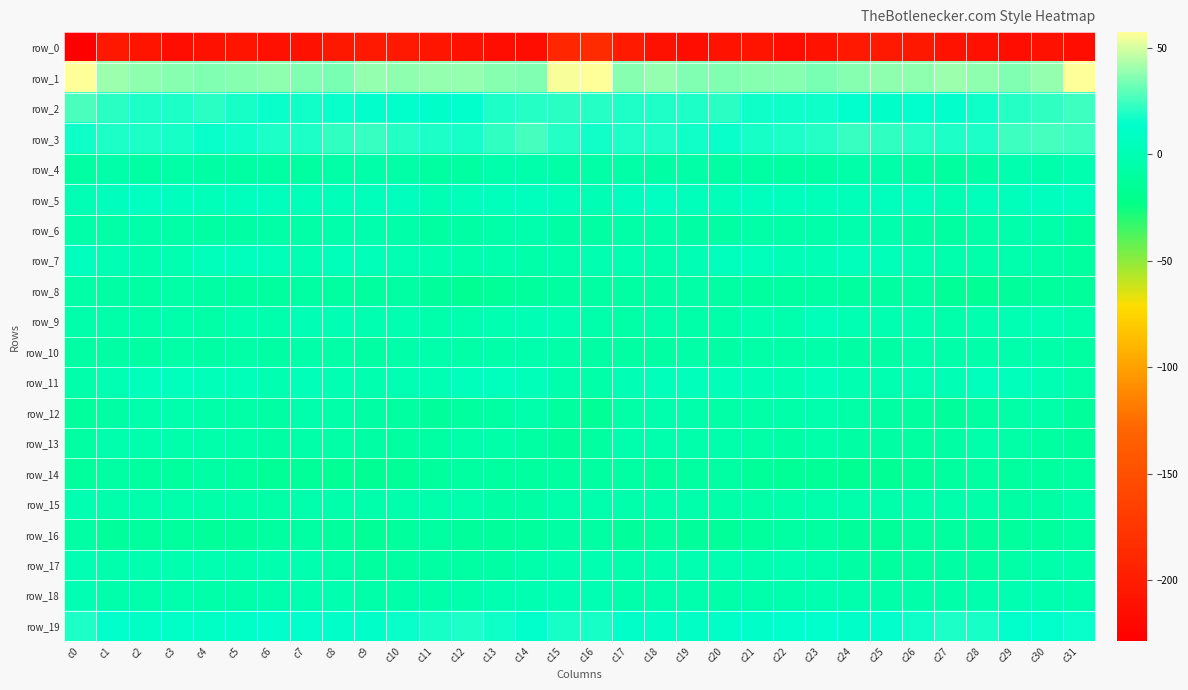

Reading left to right, what are all the values shown in this chart?

row_0: c0=-228.6	c1=-204.2	c2=-207.8	c3=-214.8	c4=-211.3	c5=-207.5	c6=-212.3	c7=-211.8	c8=-204.8	c9=-203.2	c10=-203.9	c11=-207.3	c12=-210.8	c13=-214.1	c14=-214.3	c15=-190.4	c16=-185.8	c17=-202.9	c18=-211.6	c19=-214.0	c20=-209.7	c21=-207.9	c22=-214.3	c23=-208.9	c24=-203.5	c25=-203.5	c26=-204.4	c27=-208.6	c28=-212.3	c29=-215.0	c30=-210.9	c31=-213.0
row_1: c0=56.9	c1=39.7	c2=37.5	c3=36.5	c4=35.7	c5=36.7	c6=37.3	c7=35.1	c8=34.9	c9=38.4	c10=37.4	c11=39.4	c12=39.0	c13=36.2	c14=35.1	c15=55.1	c16=56.9	c17=36.9	c18=38.5	c19=35.4	c20=36.0	c21=37.2	c22=36.8	c23=34.0	c24=36.7	c25=38.2	c26=37.7	c27=40.4	c28=37.5	c29=35.7	c30=38.6	c31=57.3
row_2: c0=26.7	c1=21.2	c2=18.4	c3=18.5	c4=20.9	c5=17.8	c6=15.2	c7=16.7	c8=15.6	c9=13.1	c10=12.7	c11=12.5	c12=14.8	c13=18.6	c14=20.0	c15=20.5	c16=19.6	c17=18.6	c18=18.6	c19=19.2	c20=20.6	c21=16.0	c22=16.1	c23=16.3	c24=14.9	c25=12.5	c26=12.7	c27=12.9	c28=16.4	c29=19.5	c30=22.1	c31=24.1
row_3: c0=16.7	c1=19.3	c2=18.7	c3=17.6	c4=15.3	c5=16.8	c6=18.8	c7=19.0	c8=22.4	c9=23.0	c10=19.9	c11=19.1	c12=17.9	c13=22.0	c14=25.1	c15=19.7	c16=16.1	c17=18.3	c18=18.8	c19=16.4	c20=15.5	c21=17.5	c22=19.2	c23=20.0	c24=23.3	c25=21.7	c26=19.5	c27=18.9	c28=18.4	c29=24.2	c30=25.5	c31=23.9
row_4: c0=-8.0	c1=-5.1	c2=-7.5	c3=-5.3	c4=-7.2	c5=-8.2	c6=-8.5	c7=-8.7	c8=-5.6	c9=-4.5	c10=-6.3	c11=-9.4	c12=-8.9	c13=-3.1	c14=-3.1	c15=-6.2	c16=-5.5	c17=-6.0	c18=-7.3	c19=-5.4	c20=-8.1	c21=-8.0	c22=-9.0	c23=-7.5	c24=-5.1	c25=-4.7	c26=-7.5	c27=-10.0	c28=-6.8	c29=-1.8	c30=-3.8	c31=-1.5
row_5: c0=2.3	c1=5.3	c2=7.7	c3=6.2	c4=3.6	c5=5.0	c6=4.8	c7=2.8	c8=3.5	c9=4.2	c10=6.4	c11=0.9	c12=3.1	c13=4.3	c14=5.6	c15=2.7	c16=1.6	c17=6.0	c18=7.9	c19=4.7	c20=3.5	c21=5.5	c22=3.9	c23=3.1	c24=3.5	c25=5.3	c26=5.0	c27=0.6	c28=4.7	c29=4.1	c30=6.2	c31=4.6
row_6: c0=-4.5	c1=-5.4	c2=-5.2	c3=-5.5	c4=-8.0	c5=-6.6	c6=-5.8	c7=-5.2	c8=-3.3	c9=-2.4	c10=-4.6	c11=-9.2	c12=-7.1	c13=-4.4	c14=-2.7	c15=-7.4	c16=-8.0	c17=-6.0	c18=-4.6	c19=-6.9	c20=-8.1	c21=-6.0	c22=-5.7	c23=-4.4	c24=-2.7	c25=-2.9	c26=-6.4	c27=-8.8	c28=-6.2	c29=-3.4	c30=-4.6	c31=-11.8
row_7: c0=6.1	c1=2.3	c2=-2.5	c3=0.1	c4=4.7	c5=5.2	c6=3.3	c7=1.4	c8=4.0	c9=3.7	c10=0.7	c11=-1.4	c12=-3.6	c13=-2.8	c14=-4.1	c15=-4.1	c16=-0.0	c17=-0.6	c18=-2.3	c19=1.9	c20=5.4	c21=4.6	c22=2.5	c23=1.9	c24=4.8	c25=2.7	c26=-0.3	c27=-2.4	c28=-3.4	c29=-2.8	c30=-6.3	c31=-10.0
row_8: c0=-6.3	c1=-7.3	c2=-7.6	c3=-5.5	c4=-6.9	c5=-9.7	c6=-10.2	c7=-8.1	c8=-9.0	c9=-10.1	c10=-7.6	c11=-12.6	c12=-16.5	c13=-13.7	c14=-10.8	c15=-9.1	c16=-7.9	c17=-8.3	c18=-6.6	c19=-5.8	c20=-7.9	c21=-10.5	c22=-9.2	c23=-8.1	c24=-9.9	c25=-8.8	c26=-8.5	c27=-15.2	c28=-15.5	c29=-12.8	c30=-11.1	c31=-12.9
row_9: c0=-4.0	c1=-4.9	c2=-4.3	c3=-3.2	c4=-5.4	c5=-1.7	c6=-2.6	c7=2.3	c8=2.0	c9=-0.5	c10=-0.2	c11=-3.2	c12=-2.2	c13=0.1	c14=1.9	c15=-0.5	c16=-3.3	c17=-5.2	c18=-3.4	c19=-4.3	c20=-4.3	c21=-1.4	c22=-2.1	c23=3.6	c24=0.6	c25=-0.1	c26=-1.1	c27=-3.3	c28=-1.0	c29=0.5	c30=0.9	c31=-3.6
row_10: c0=-6.7	c1=-7.4	c2=-7.8	c3=-5.8	c4=-6.9	c5=-5.9	c6=-6.4	c7=-5.1	c8=-5.5	c9=-7.7	c10=-4.3	c11=-3.9	c12=-5.3	c13=-4.1	c14=-2.8	c15=-5.6	c16=-7.1	c17=-7.5	c18=-7.6	c19=-5.4	c20=-7.3	c21=-5.5	c22=-6.3	c23=-4.5	c24=-7.0	c25=-6.3	c26=-3.6	c27=-4.7	c28=-5.1	c29=-3.5	c30=-4.1	c31=-8.6
row_11: c0=-3.0	c1=1.1	c2=4.2	c3=5.0	c4=3.4	c5=3.0	c6=-0.5	c7=3.1	c8=1.3	c9=-0.9	c10=0.5	c11=1.3	c12=4.2	c13=5.2	c14=3.5	c15=-2.6	c16=-4.3	c17=2.6	c18=4.1	c19=4.8	c20=3.2	c21=1.8	c22=0.2	c23=3.6	c24=-0.4	c25=-0.5	c26=1.0	c27=2.0	c28=5.3	c29=4.8	c30=1.3	c31=-5.3
row_12: c0=-10.9	c1=-7.3	c2=-3.6	c3=-2.7	c4=-5.2	c5=-5.7	c6=-6.4	c7=-2.8	c8=-4.5	c9=-7.2	c10=-9.1	c11=-12.0	c12=-10.8	c13=-7.6	c14=-3.9	c15=-10.2	c16=-14.2	c17=-6.3	c18=-2.9	c19=-3.4	c20=-5.3	c21=-6.3	c22=-5.2	c23=-2.7	c24=-5.8	c25=-8.3	c26=-9.8	c27=-12.2	c28=-9.3	c29=-5.9	c30=-5.1	c31=-12.2
row_13: c0=-7.6	c1=-2.0	c2=-2.5	c3=-3.1	c4=-4.0	c5=-4.2	c6=-7.1	c7=-4.7	c8=-5.7	c9=-6.8	c10=-8.6	c11=-8.6	c12=-4.3	c13=-4.7	c14=-8.1	c15=-12.3	c16=-9.4	c17=-2.0	c18=-2.8	c19=-3.4	c20=-3.7	c21=-5.2	c22=-6.6	c23=-4.6	c24=-6.6	c25=-7.3	c26=-8.9	c27=-7.3	c28=-3.1	c29=-6.3	c30=-9.3	c31=-12.0
row_14: c0=-11.5	c1=-8.1	c2=-10.1	c3=-11.0	c4=-6.8	c5=-11.2	c6=-15.1	c7=-13.4	c8=-16.0	c9=-16.5	c10=-15.0	c11=-11.8	c12=-9.0	c13=-10.0	c14=-10.5	c15=-10.5	c16=-9.0	c17=-8.0	c18=-11.5	c19=-8.8	c20=-7.5	c21=-13.4	c22=-14.5	c23=-14.3	c24=-16.7	c25=-16.0	c26=-14.2	c27=-10.3	c28=-9.1	c29=-10.3	c30=-10.5	c31=-10.0
row_15: c0=0.1	c1=-3.2	c2=-3.3	c3=-3.1	c4=-4.1	c5=-4.6	c6=-5.7	c7=-2.8	c8=-3.9	c9=-3.9	c10=-3.5	c11=-3.3	c12=-3.9	c13=-7.2	c14=-7.0	c15=-3.6	c16=-2.3	c17=-3.3	c18=-3.2	c19=-3.1	c20=-4.3	c21=-5.3	c22=-4.8	c23=-3.5	c24=-3.6	c25=-3.7	c26=-3.5	c27=-3.4	c28=-4.8	c29=-7.4	c30=-6.4	c31=-4.2
row_16: c0=-7.3	c1=-12.1	c2=-11.4	c3=-11.6	c4=-13.3	c5=-12.5	c6=-9.1	c7=-7.6	c8=-11.1	c9=-14.2	c10=-11.9	c11=-8.8	c12=-12.1	c13=-12.2	c14=-11.8	c15=-6.7	c16=-7.6	c17=-11.9	c18=-10.8	c19=-12.2	c20=-13.1	c21=-11.5	c22=-8.1	c23=-9.0	c24=-12.1	c25=-13.8	c26=-10.4	c27=-9.7	c28=-12.8	c29=-11.7	c30=-11.6	c31=-9.0
row_17: c0=1.2	c1=-3.0	c2=-1.5	c3=-1.0	c4=0.4	c5=-2.9	c6=-1.0	c7=-0.9	c8=-5.0	c9=-9.7	c10=-9.3	c11=-7.5	c12=-7.9	c13=-6.9	c14=-3.9	c15=-1.2	c16=0.0	c17=-2.4	c18=-0.9	c19=-0.3	c20=-0.7	c21=-2.6	c22=-0.4	c23=-2.1	c24=-7.1	c25=-9.9	c26=-8.8	c27=-6.9	c28=-8.6	c29=-5.3	c30=-3.9	c31=-4.1
row_18: c0=1.0	c1=-3.7	c2=-3.1	c3=-2.3	c4=-4.4	c5=-4.4	c6=-2.9	c7=-1.2	c8=-1.3	c9=-4.3	c10=-4.7	c11=-4.7	c12=-3.1	c13=-0.0	c14=-0.7	c15=1.0	c16=0.4	c17=-3.4	c18=-2.4	c19=-2.9	c20=-5.0	c21=-3.6	c22=-2.5	c23=-0.8	c24=-2.7	c25=-4.6	c26=-4.7	c27=-4.1	c28=-2.2	c29=0.1	c30=-1.1	c31=-2.0
row_19: c0=18.4	c1=14.4	c2=10.2	c3=10.5	c4=10.3	c5=11.4	c6=13.4	c7=13.9	c8=12.2	c9=12.2	c10=15.7	c11=17.7	c12=18.8	c13=16.3	c14=13.1	c15=17.5	c16=17.4	c17=12.6	c18=10.1	c19=10.3	c20=10.9	c21=11.8	c22=14.0	c23=13.0	c24=11.6	c25=13.4	c26=16.7	c27=18.5	c28=18.2	c29=14.4	c30=14.2	c31=15.3